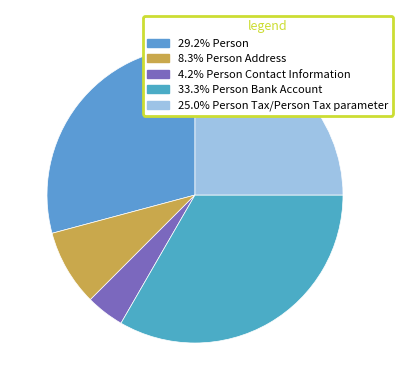

How many slices are in this pie chart?

5